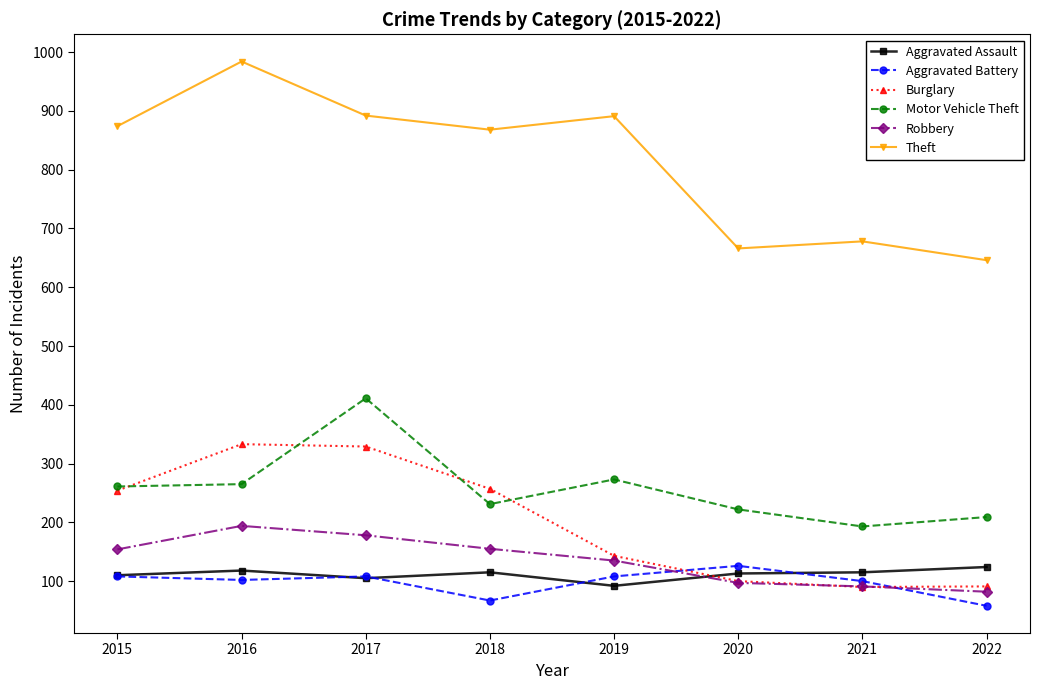

At which category does Theft reach its first local valley?

2018